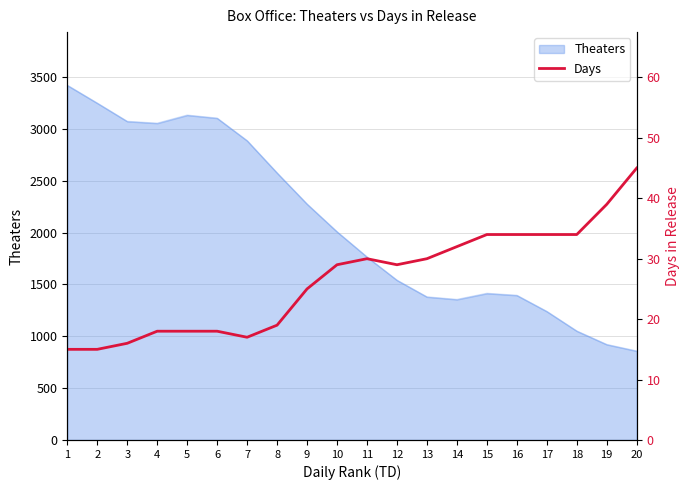

The value at 11 is 40. True or false?

False